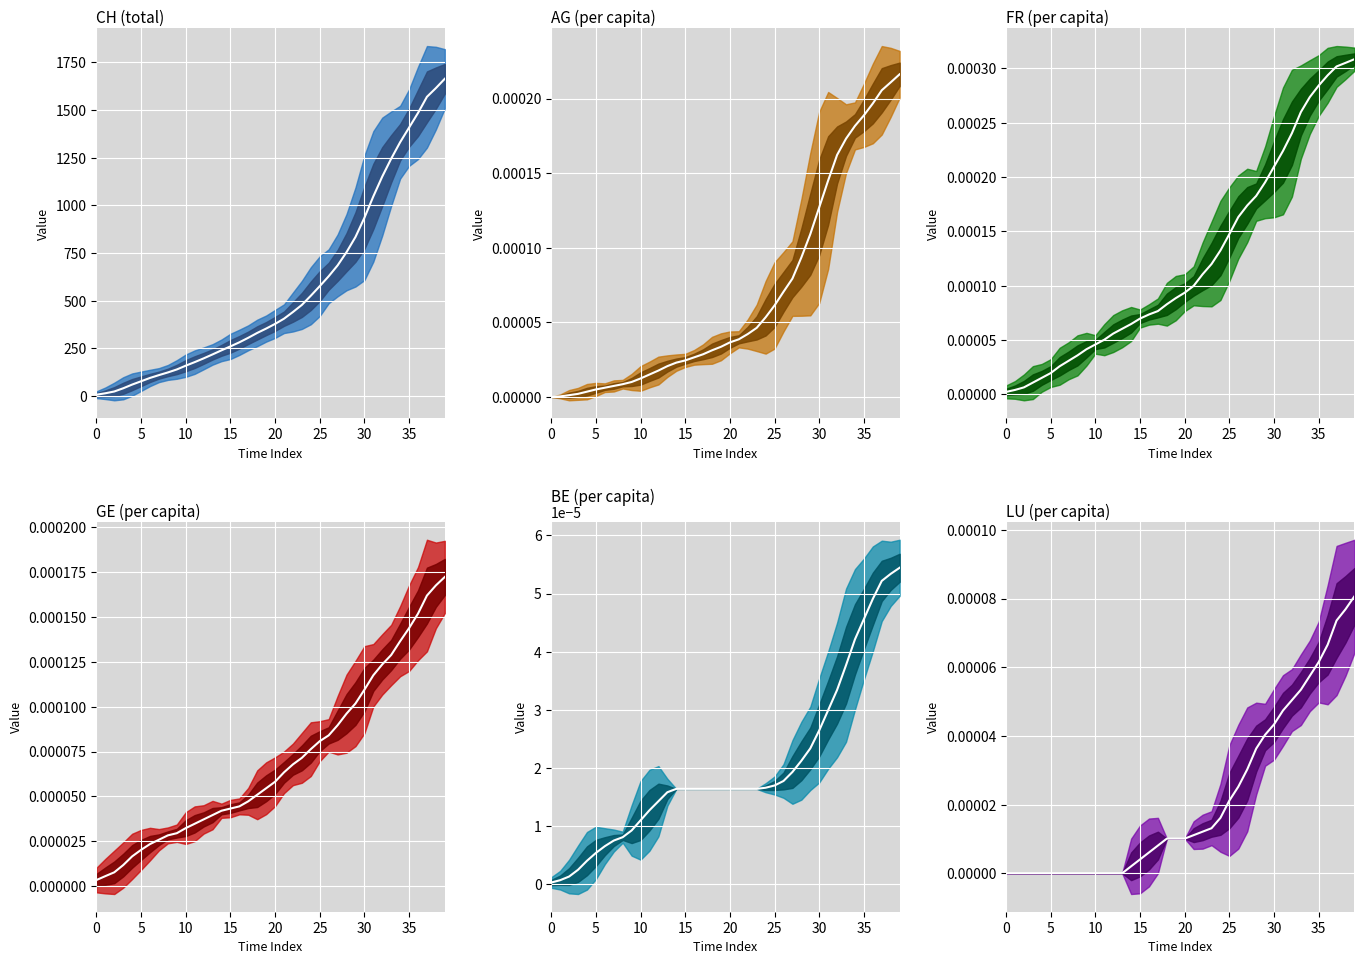

What is the label of the 11th point from the right?

29